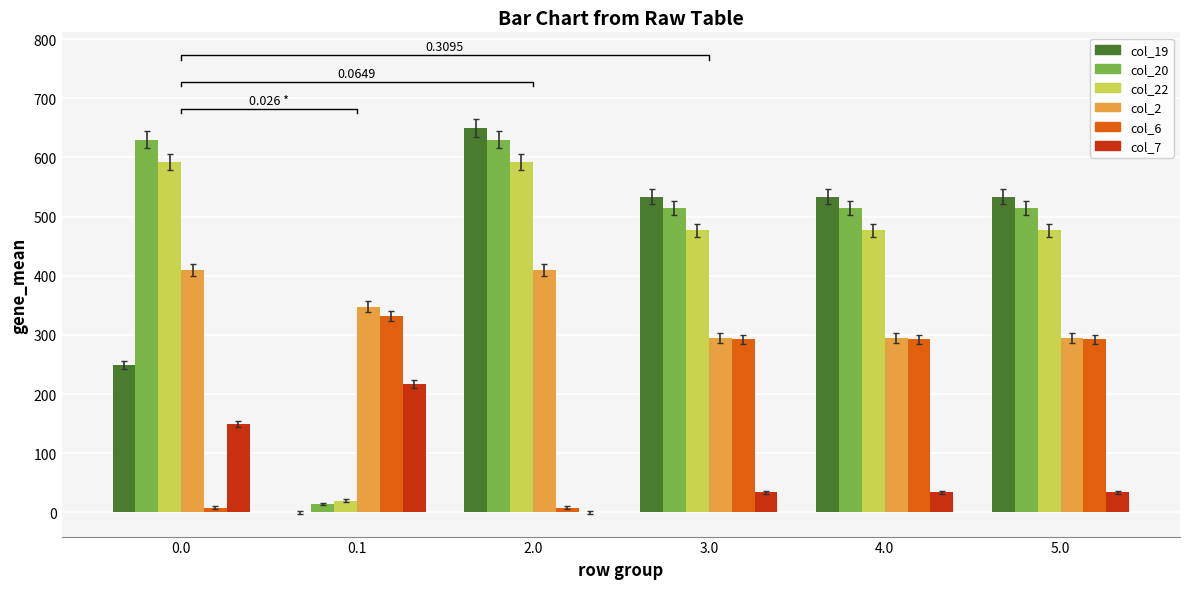

What are all the series names shown in the legend?

col_19, col_20, col_22, col_2, col_6, col_7